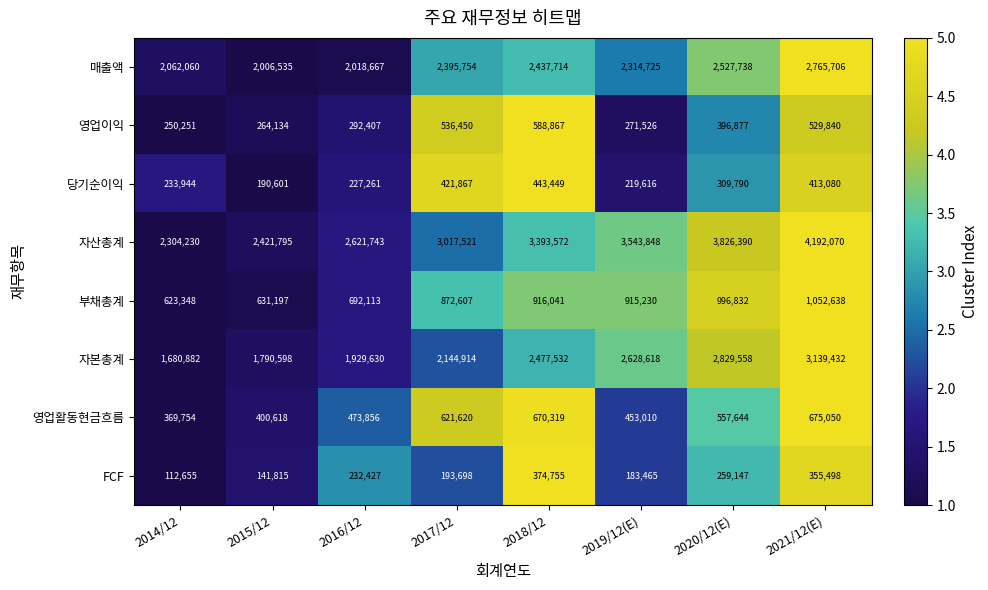

Which series has the widest spread of values?

자산총계